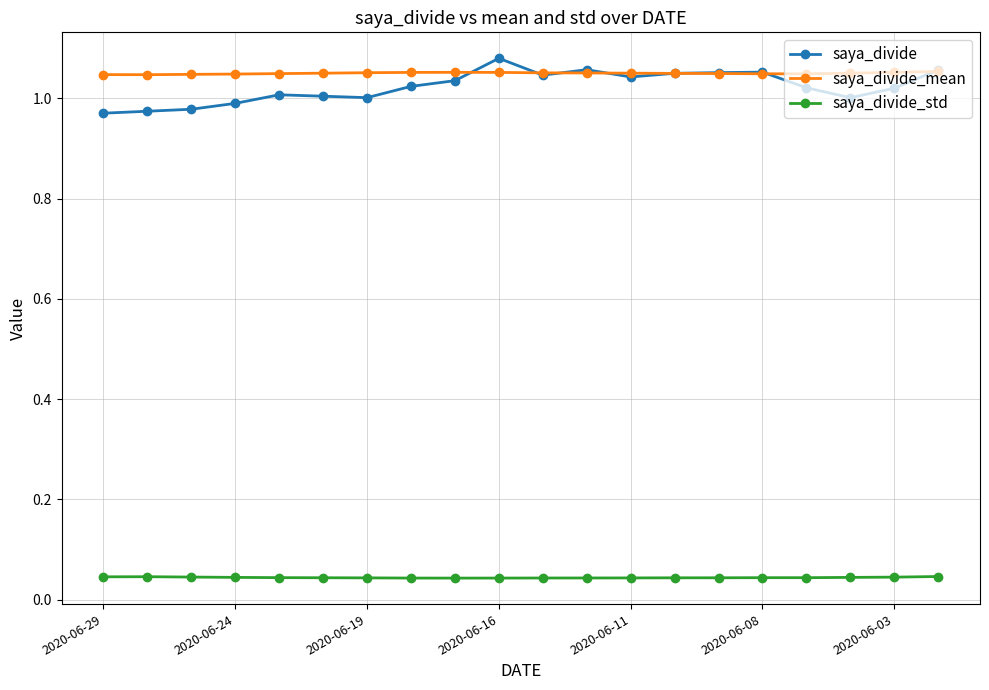

What are all the series names shown in the legend?

saya_divide, saya_divide_mean, saya_divide_std